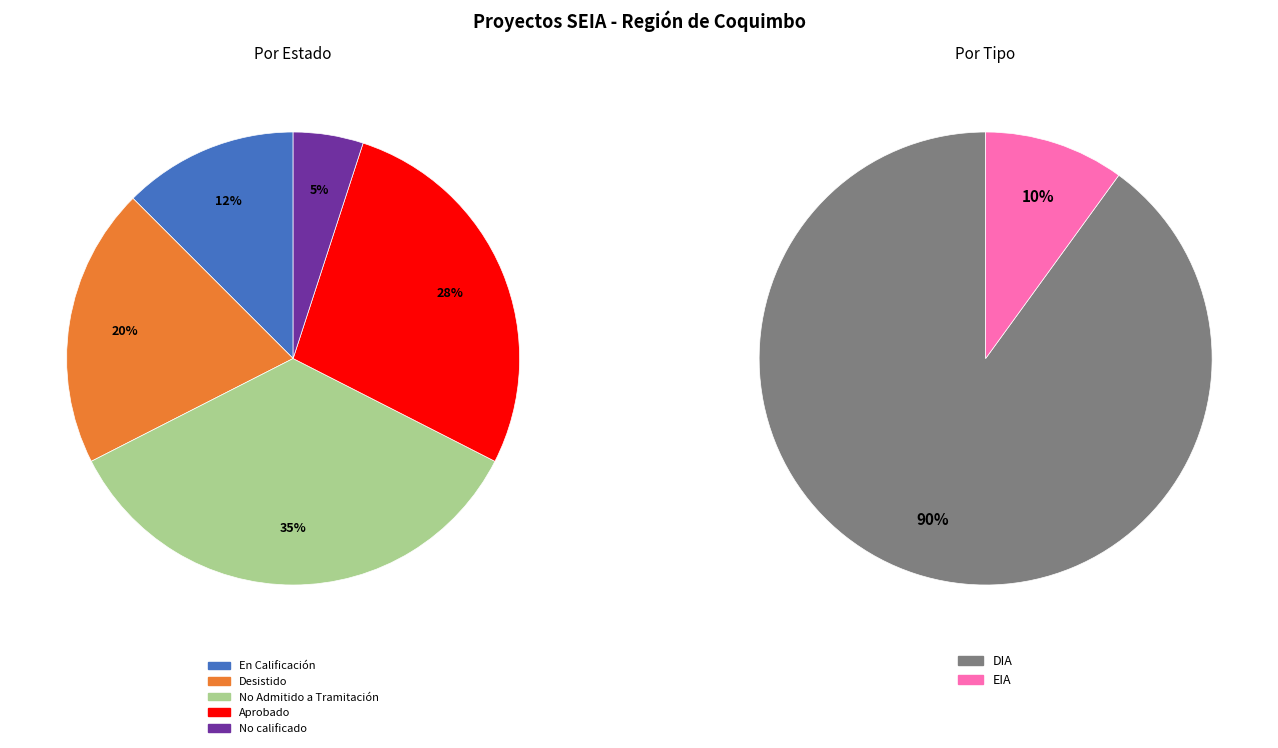

To the nearest percent, what portion does En Calificación represent?

12%